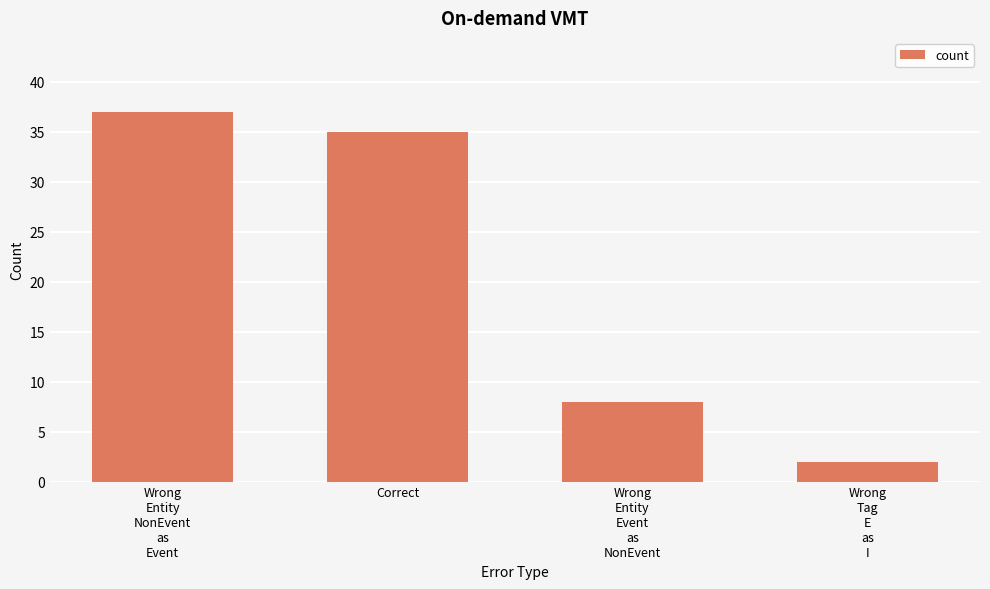

Reading left to right, what are all the values shown in this chart?

37	35	8	2